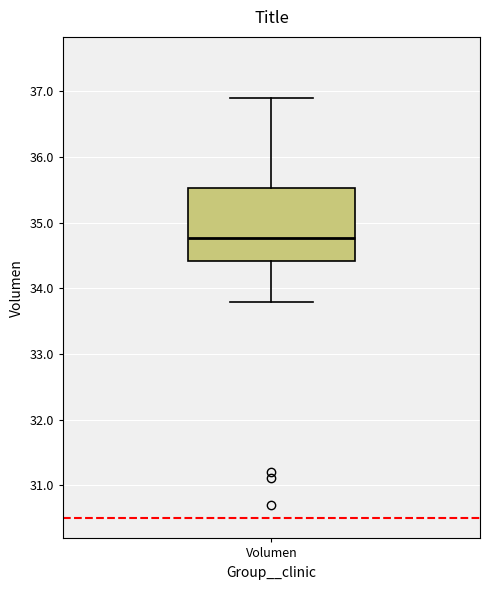

Where does the median line of the box for Volumen sit on the y-axis? The values are not printed on the chart, so give them approximately, as read against the axis.

34.8